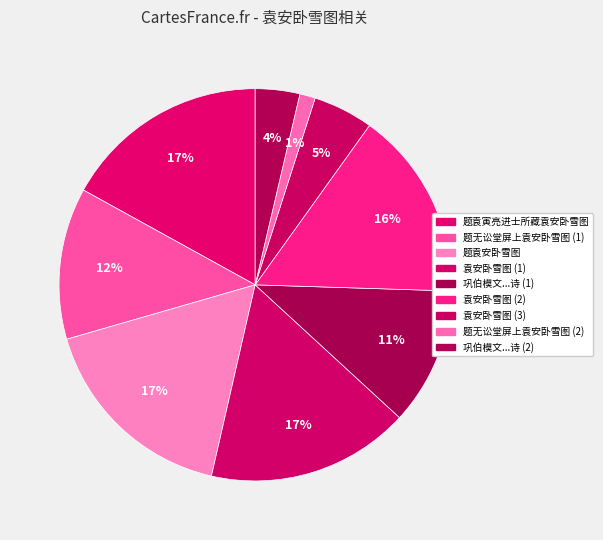

How many slices are in this pie chart?

9